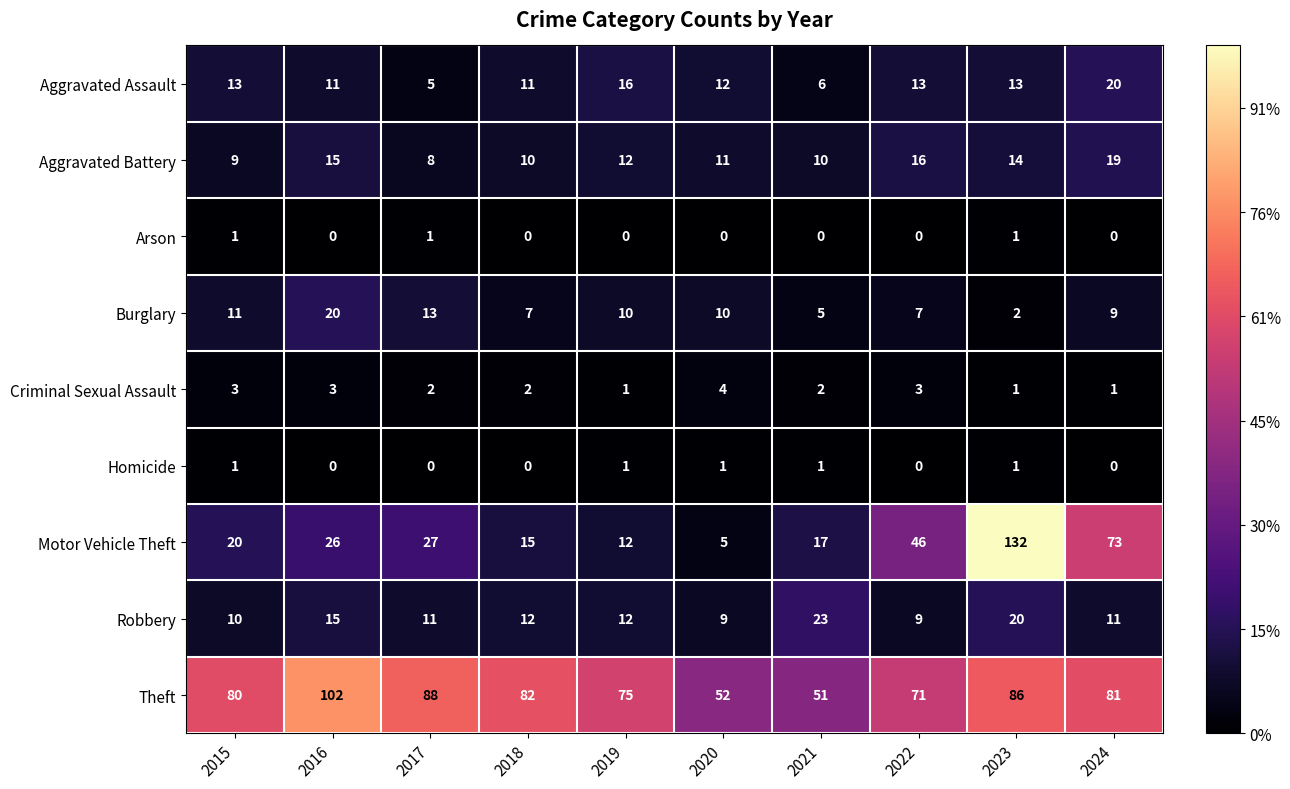

Rank the categories by Theft value from lowest to highest.

2021, 2020, 2022, 2019, 2015, 2024, 2018, 2023, 2017, 2016